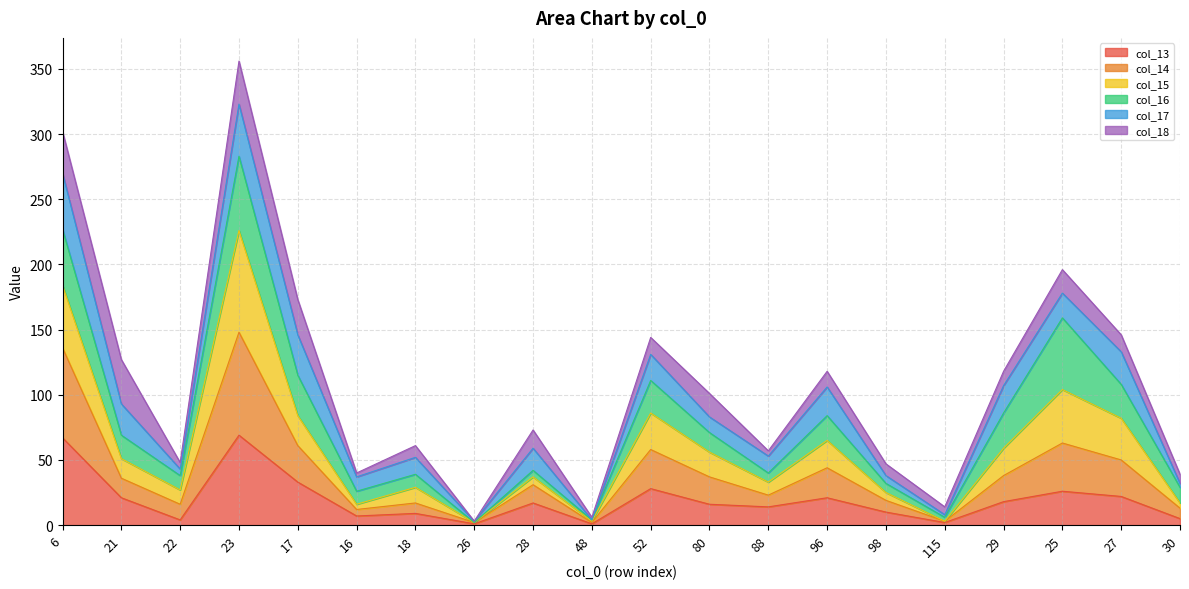

What are all the series names shown in the legend?

col_13, col_14, col_15, col_16, col_17, col_18